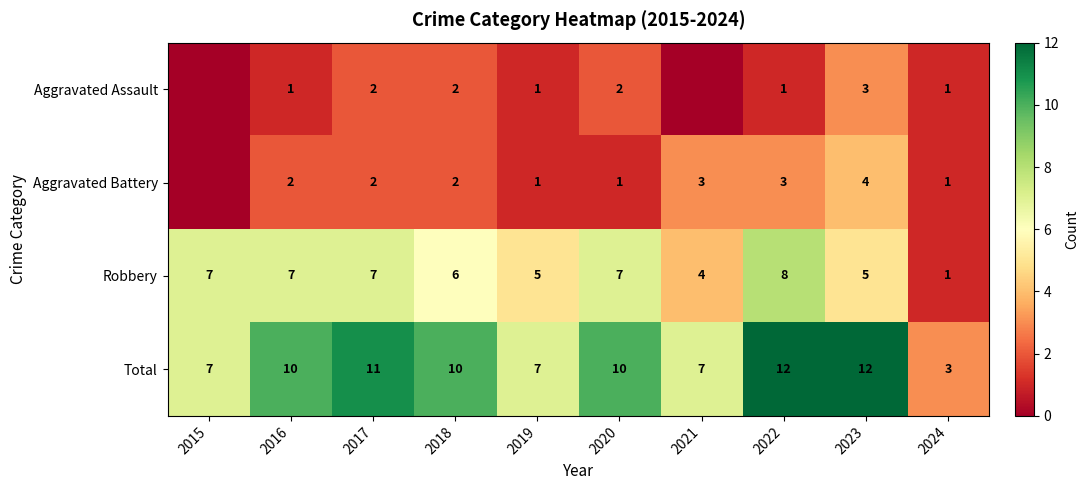

Is the value of Total at 2017 greater than the value of Aggravated Assault at 2023?

Yes